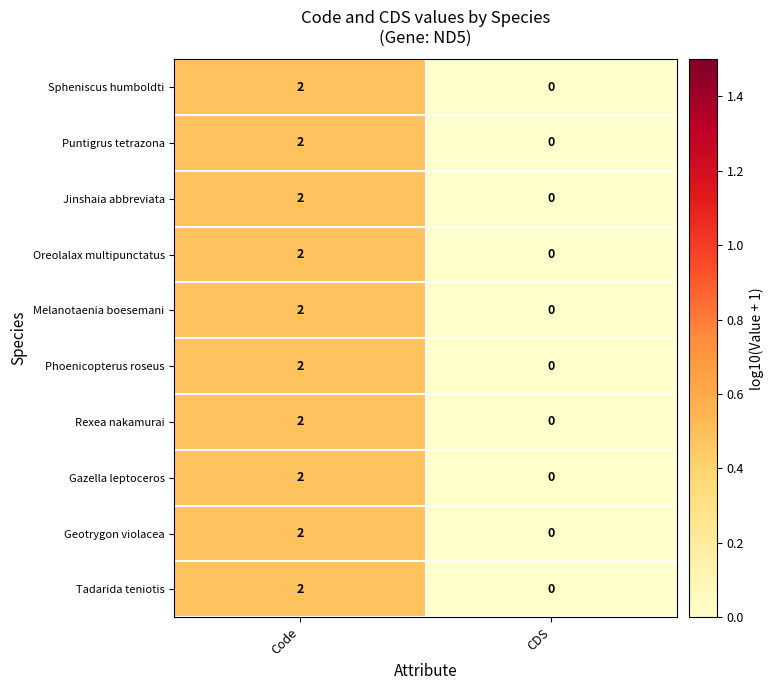

The value of Spheniscus humboldti at CDS is 0. True or false?

True